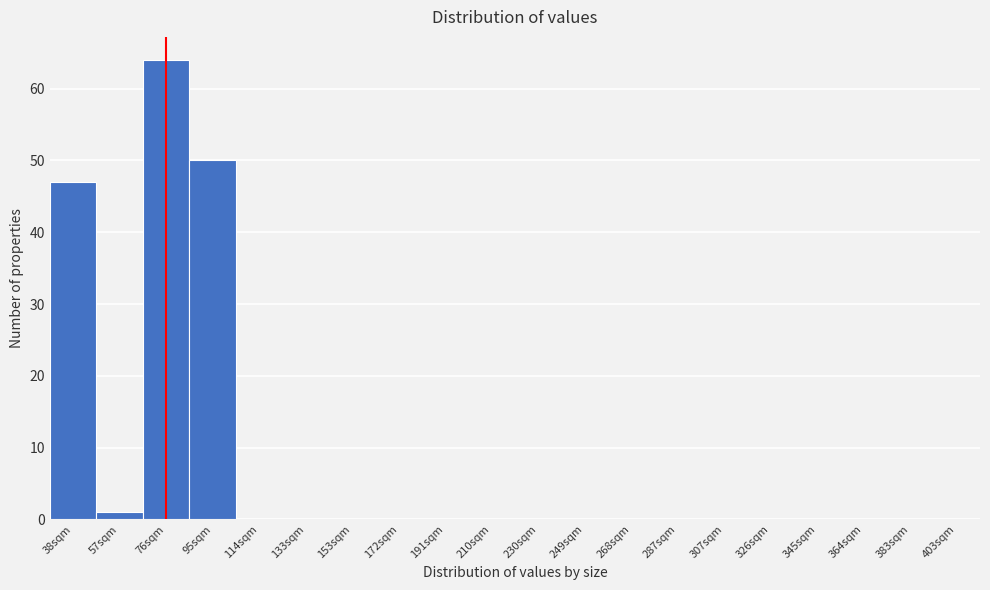

Reading left to right, extract all data points from this chart.

38sqm=47	57sqm=1	76sqm=64	95sqm=50	114sqm=0	133sqm=0	153sqm=0	172sqm=0	191sqm=0	210sqm=0	230sqm=0	249sqm=0	268sqm=0	287sqm=0	307sqm=0	326sqm=0	345sqm=0	364sqm=0	383sqm=0	403sqm=0